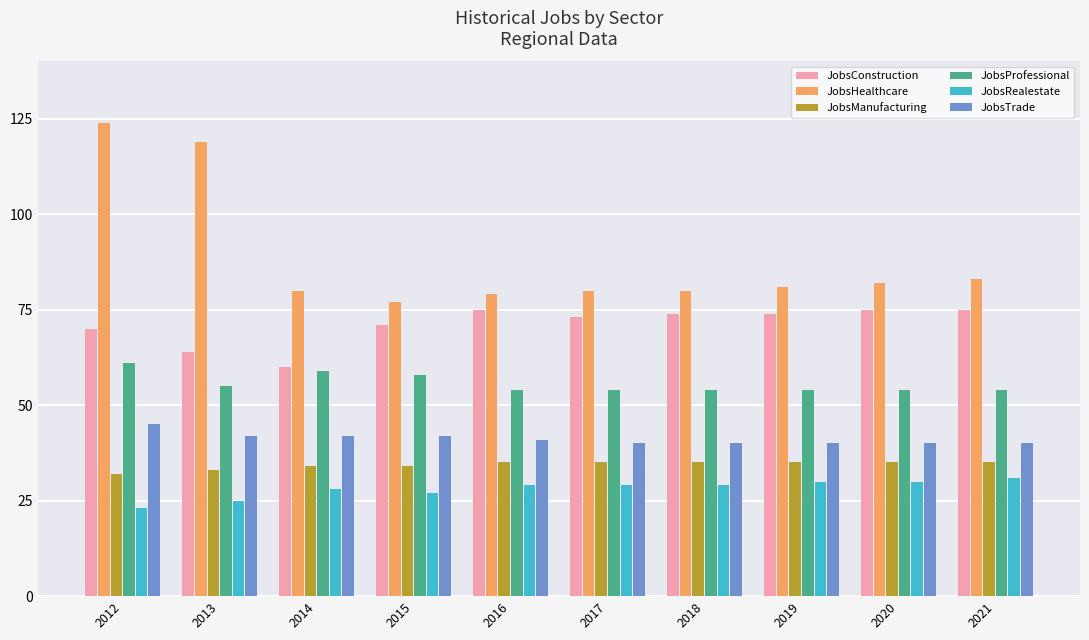

Is the value of JobsManufacturing at 2019 greater than the value of JobsHealthcare at 2018?

No